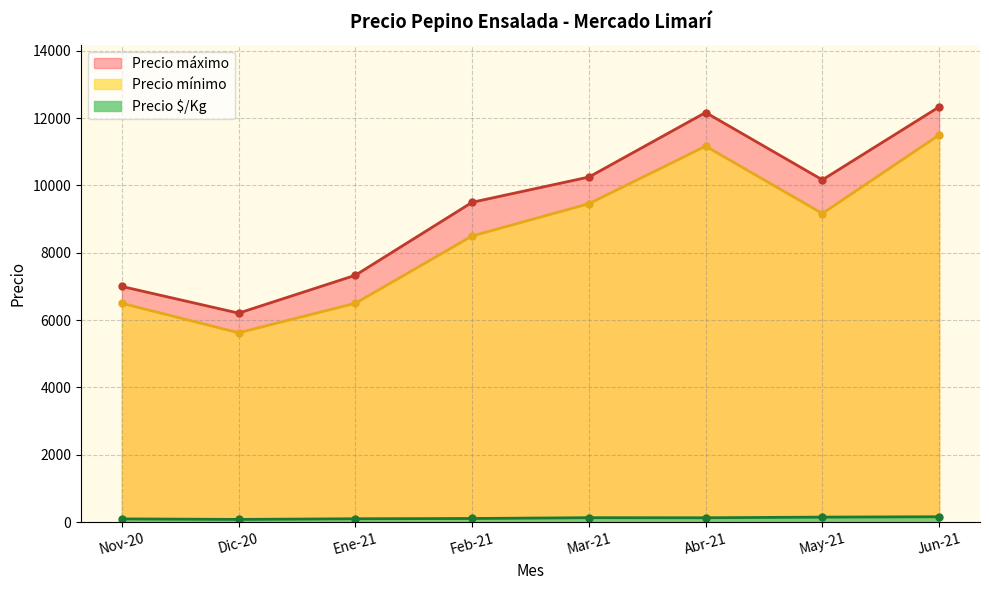

Which series has the widest spread of values?

Precio máximo